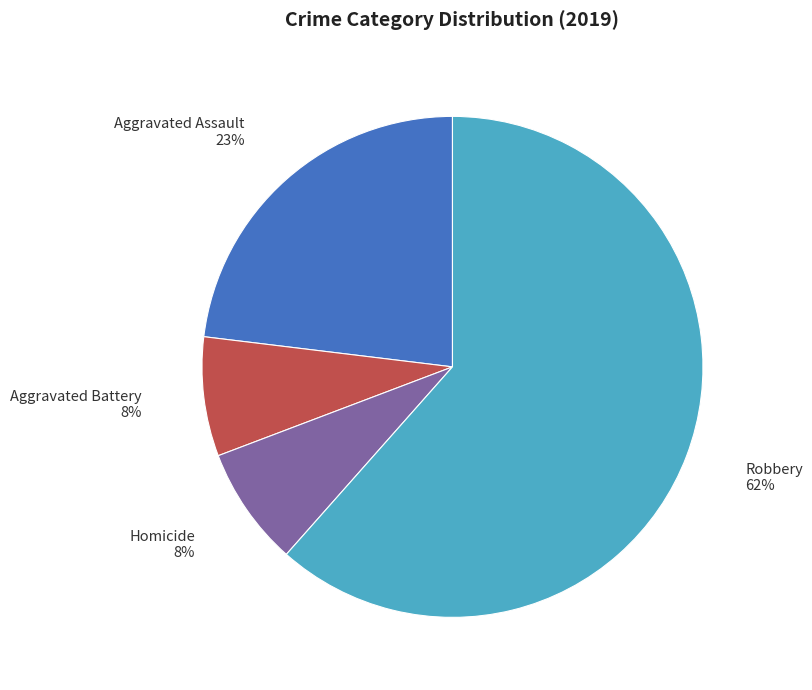

Is there any slice that represents more than half of the pie?

Yes